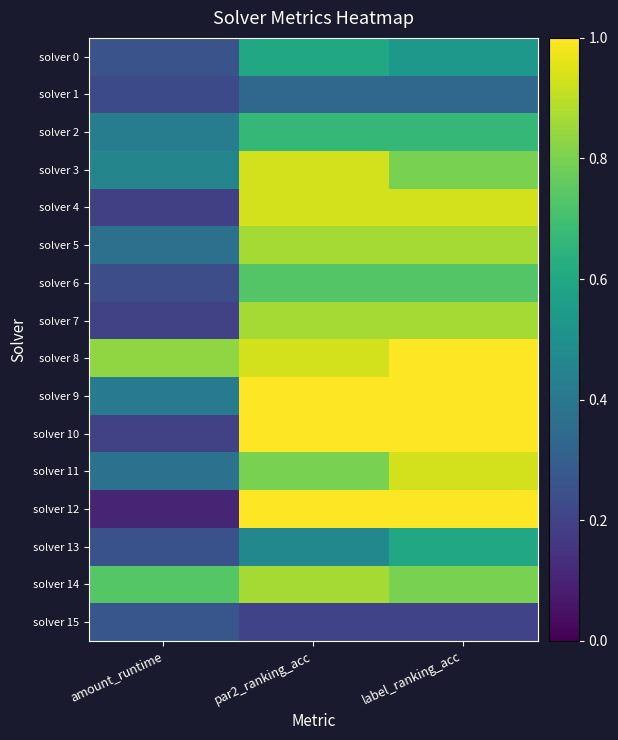

Which series has the largest total across all categories?

solver 8